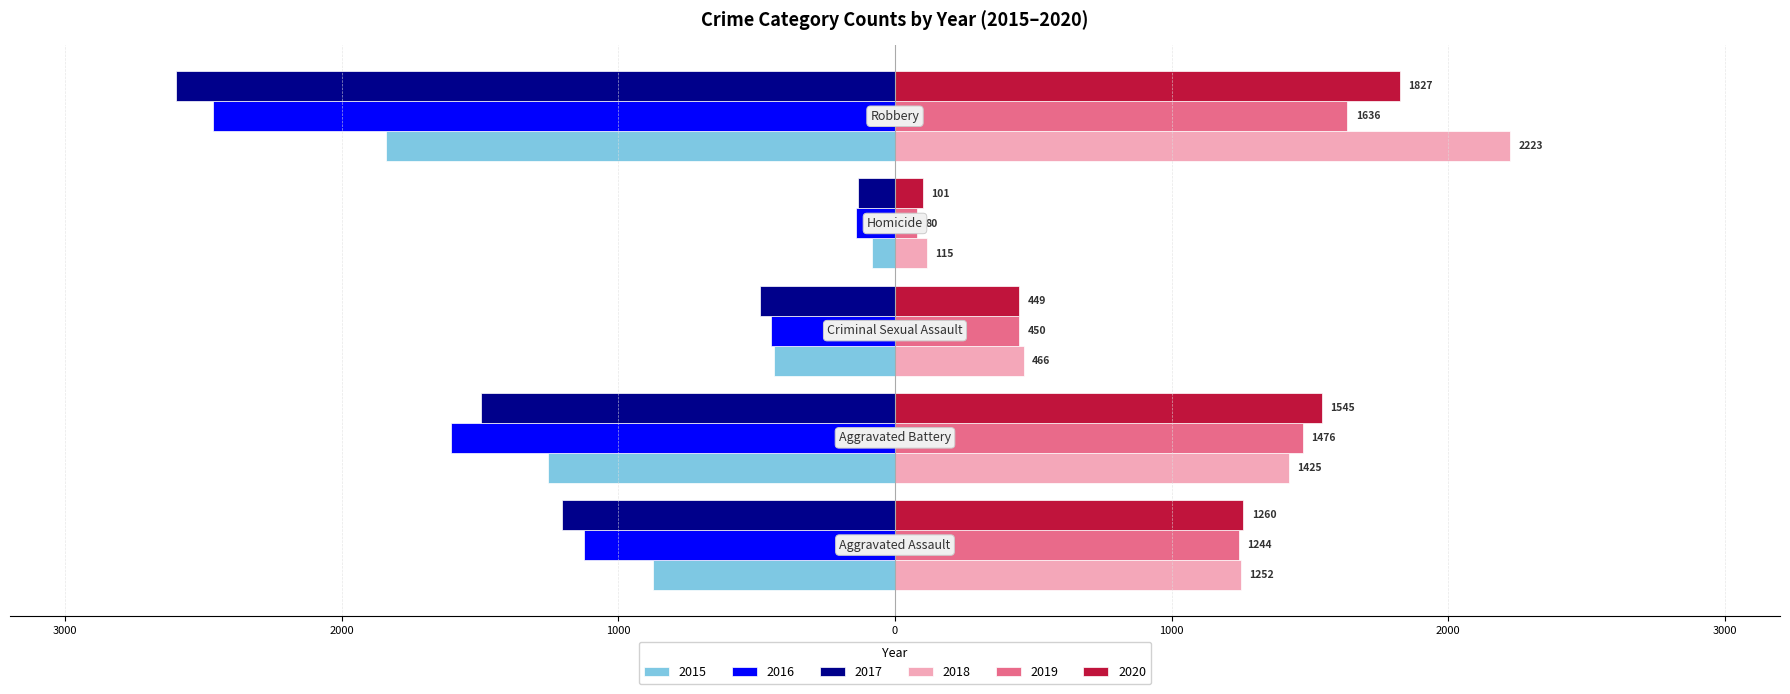

Reading right to left, transcribe all the data shown in this chart.

2015: Robbery=-1839	Homicide=-82	Criminal Sexual Assault=-436	Aggravated Battery=-1256	Aggravated Assault=-874
2016: Robbery=-2467	Homicide=-140	Criminal Sexual Assault=-447	Aggravated Battery=-1604	Aggravated Assault=-1126
2017: Robbery=-2601	Homicide=-133	Criminal Sexual Assault=-488	Aggravated Battery=-1498	Aggravated Assault=-1203
2018: Robbery=2223	Homicide=115	Criminal Sexual Assault=466	Aggravated Battery=1425	Aggravated Assault=1252
2019: Robbery=1636	Homicide=80	Criminal Sexual Assault=450	Aggravated Battery=1476	Aggravated Assault=1244
2020: Robbery=1827	Homicide=101	Criminal Sexual Assault=449	Aggravated Battery=1545	Aggravated Assault=1260